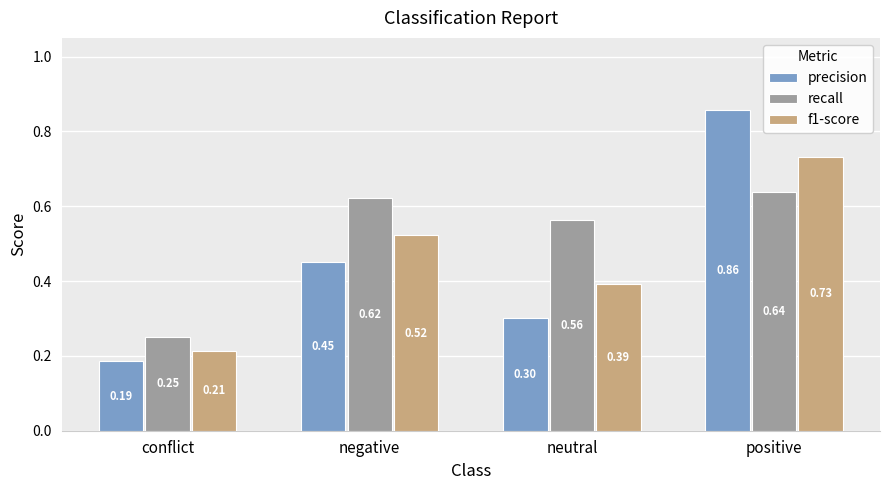

Between conflict and neutral, which series saw the biggest shift?

recall